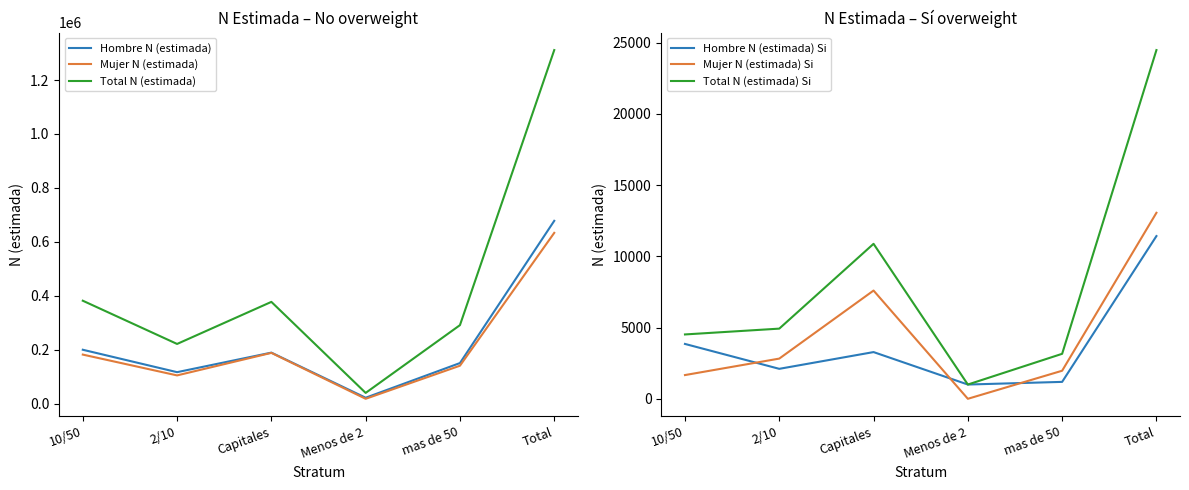

How many interior local valleys does the Total N (estimada) Si series have?

1